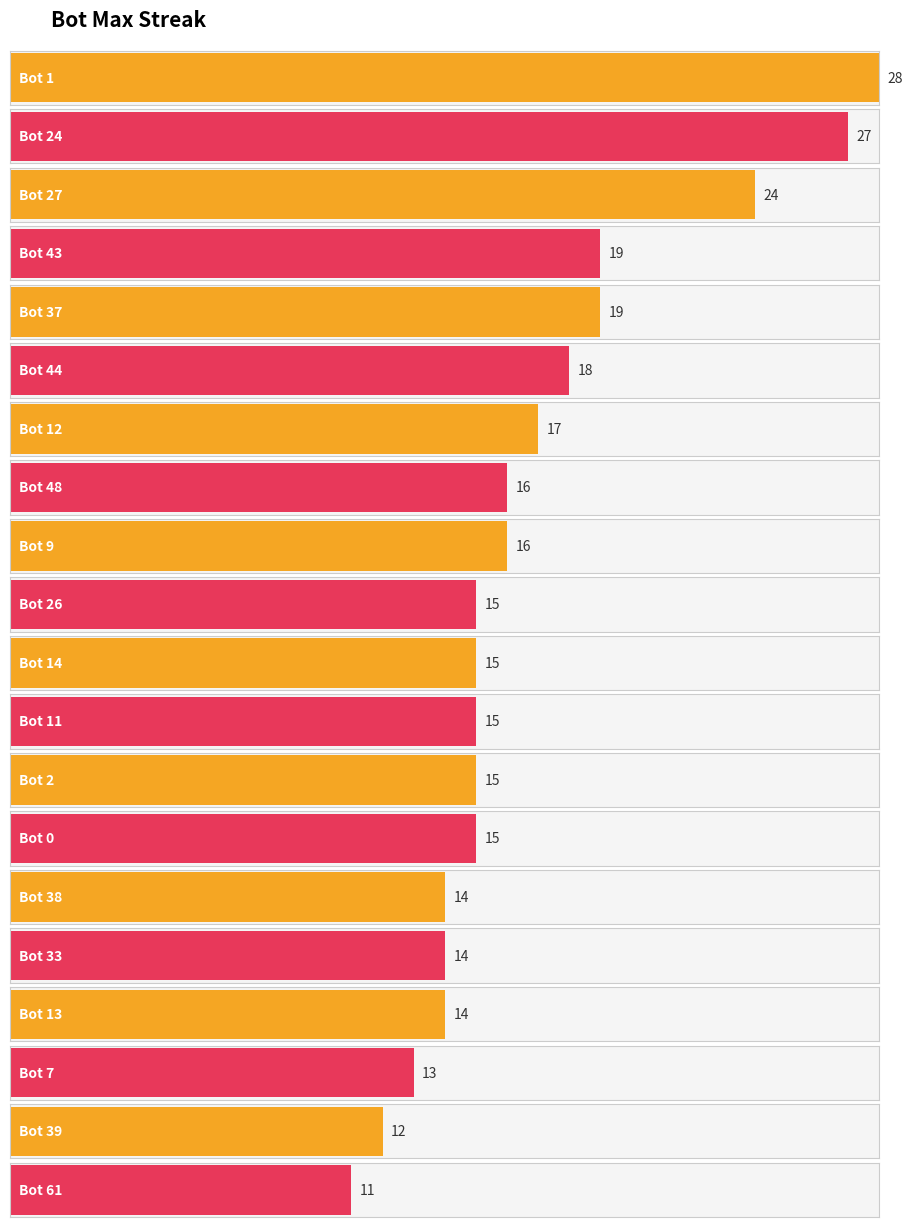

What value does the data have at Bot 26?

15